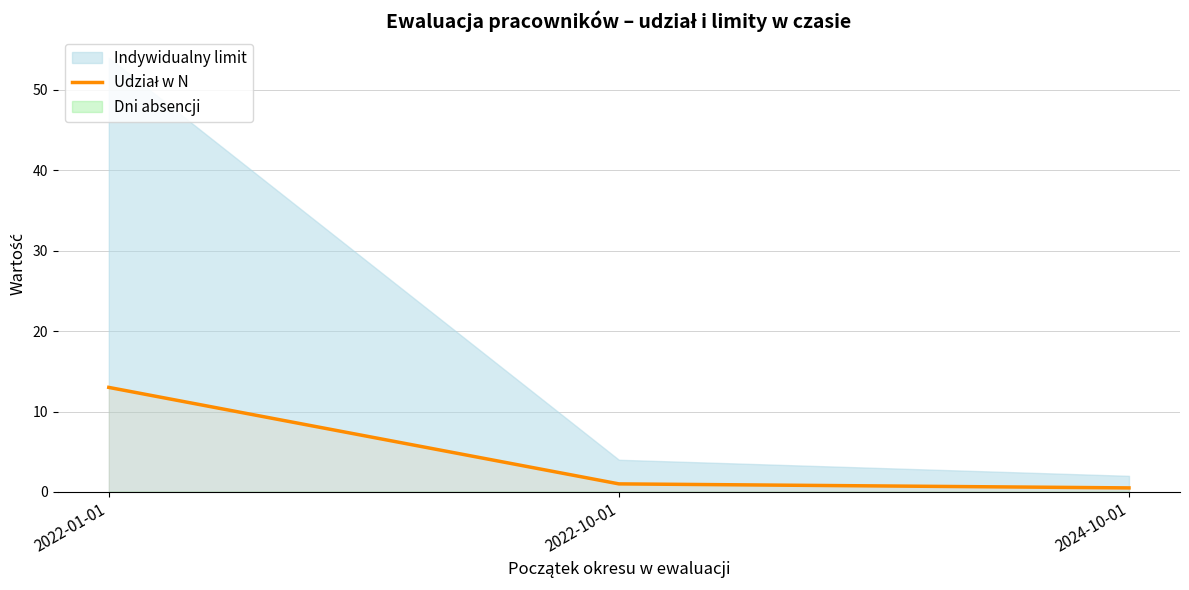

The chart shows a value of 0.4 at 2022-10-01. True or false?

False